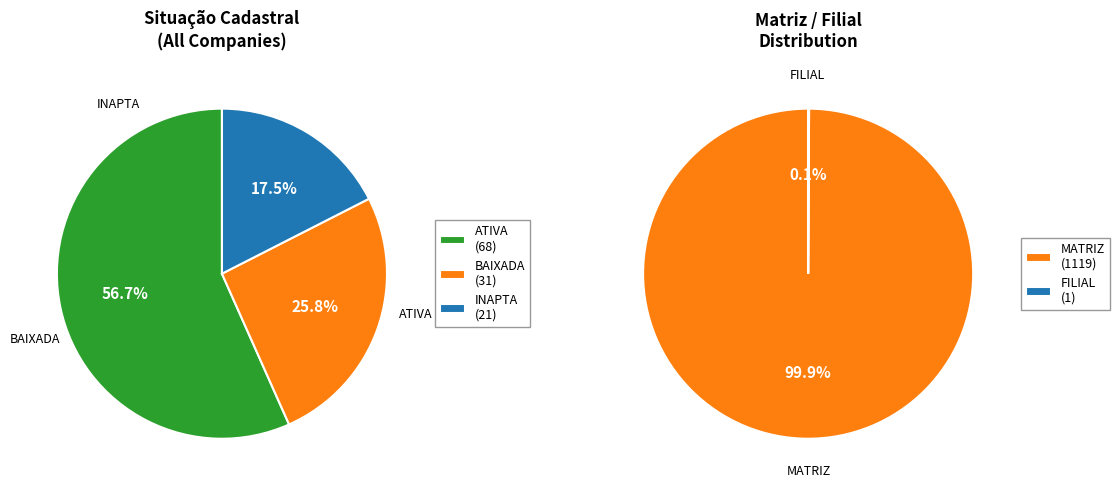

What is the change in value from ATIVA to INAPTA?

-47